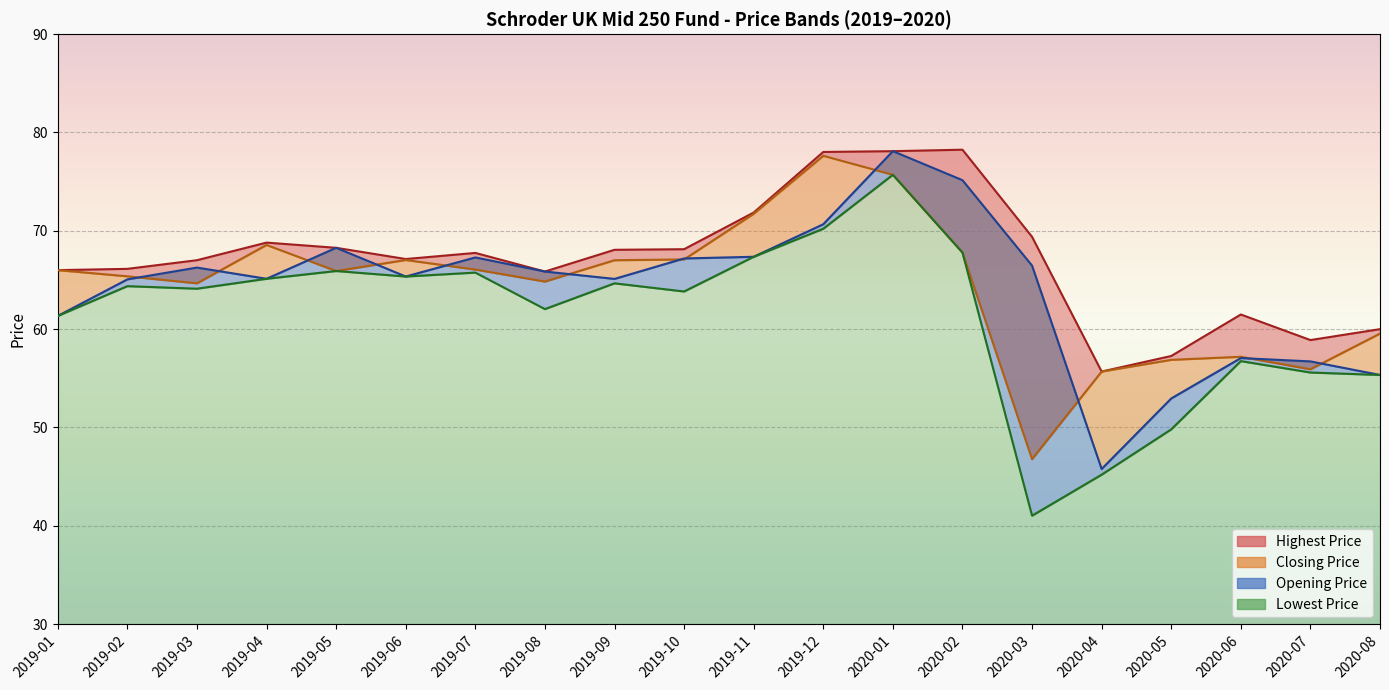

Is the value of Closing Price at 2020-02 greater than the value of Highest Price at 2019-11?

No